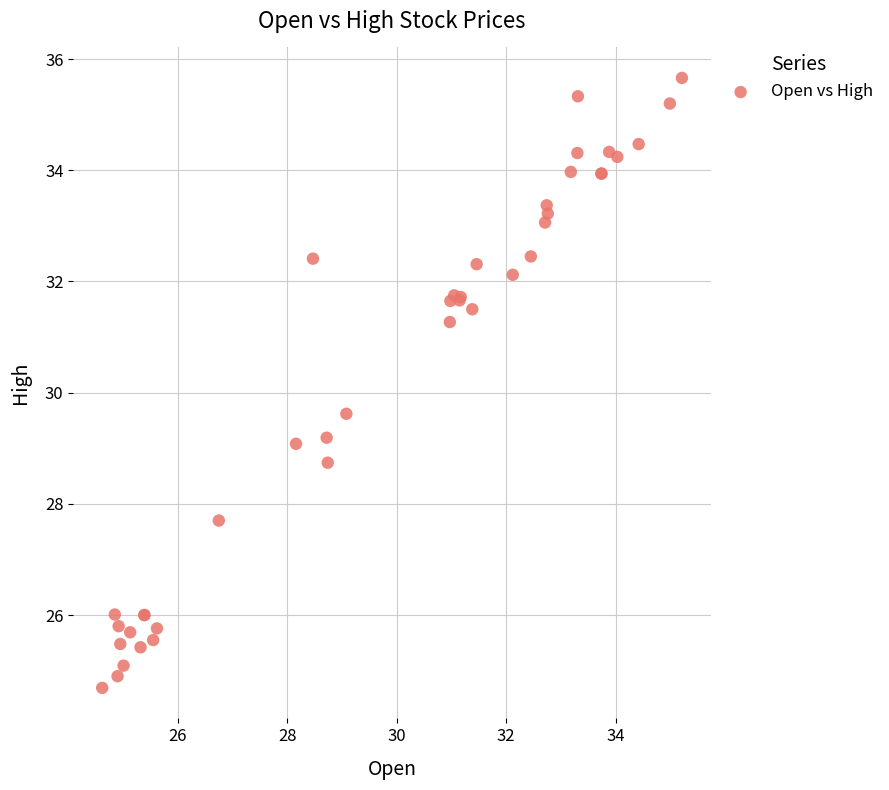

What Y value in the scatter plot is closest to 30?

29.6